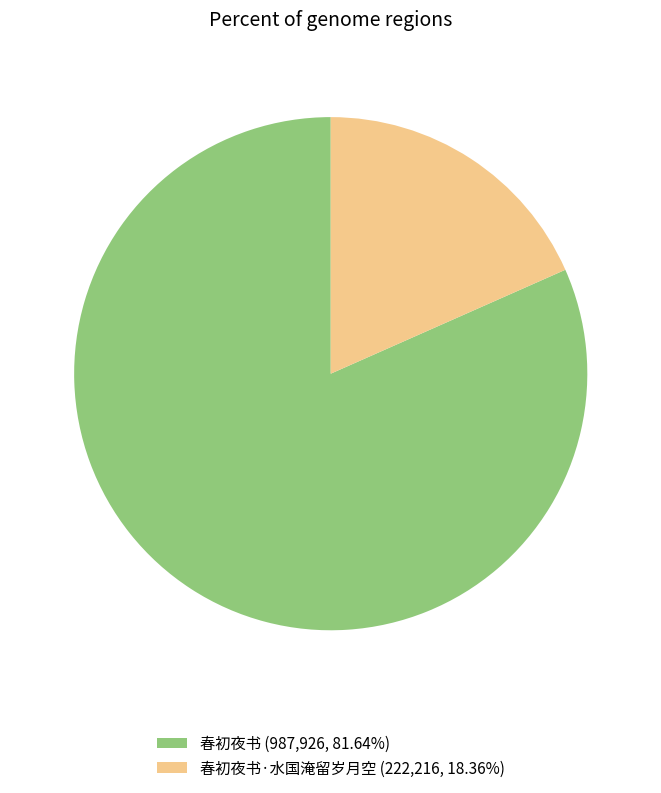

Is the sum of 春初夜书·水国淹留岁月空 (222,216, 18.36%) and 春初夜书 (987,926, 81.64%) greater than half?

Yes